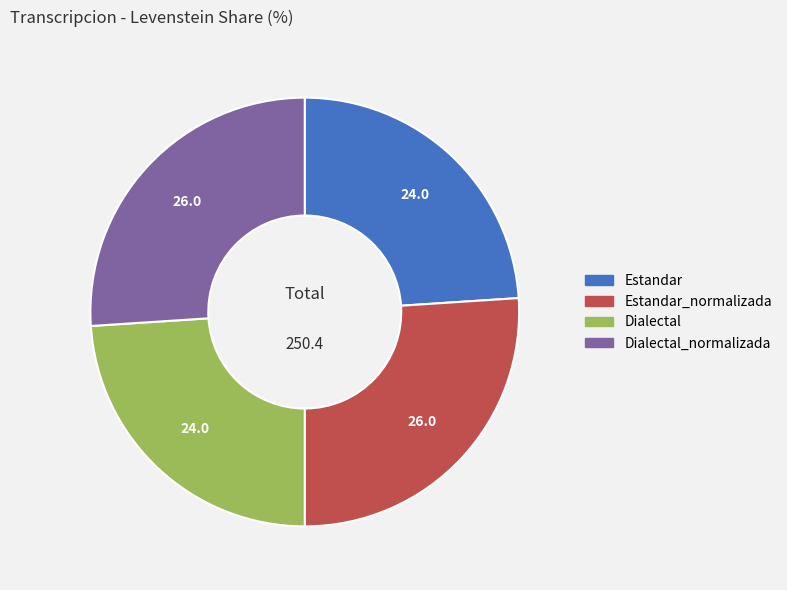

How many slices are in this pie chart?

4